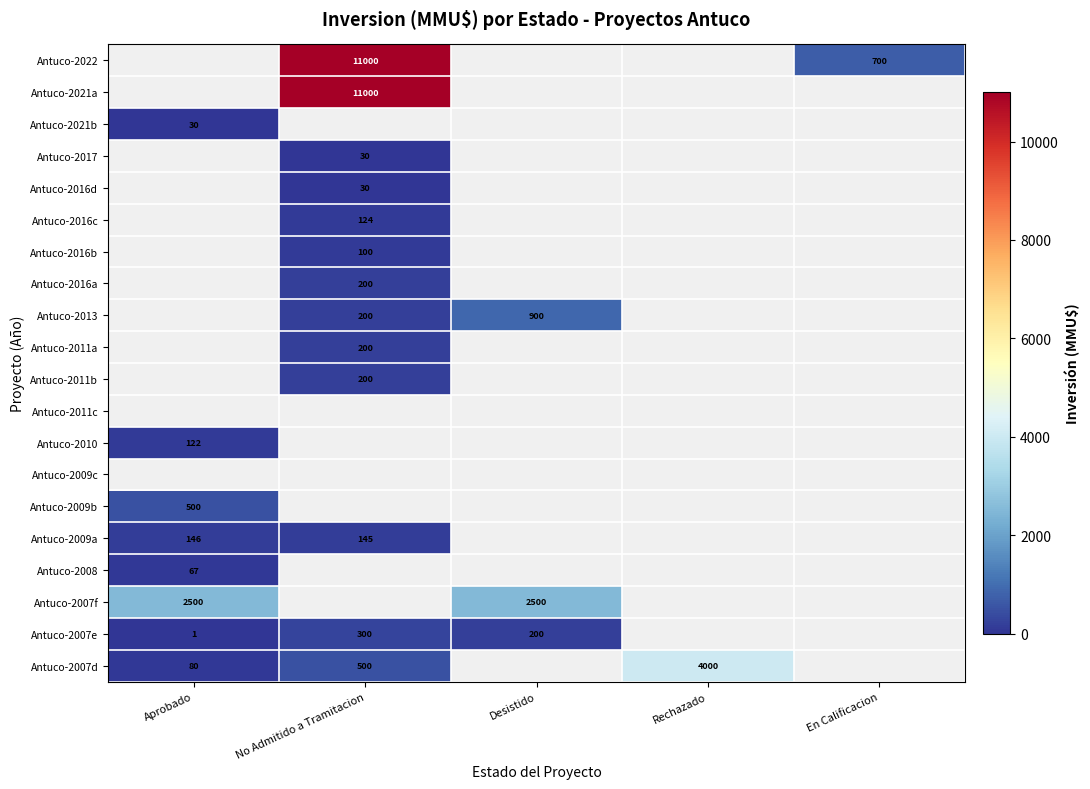

What is the greatest value displayed?

11000.0